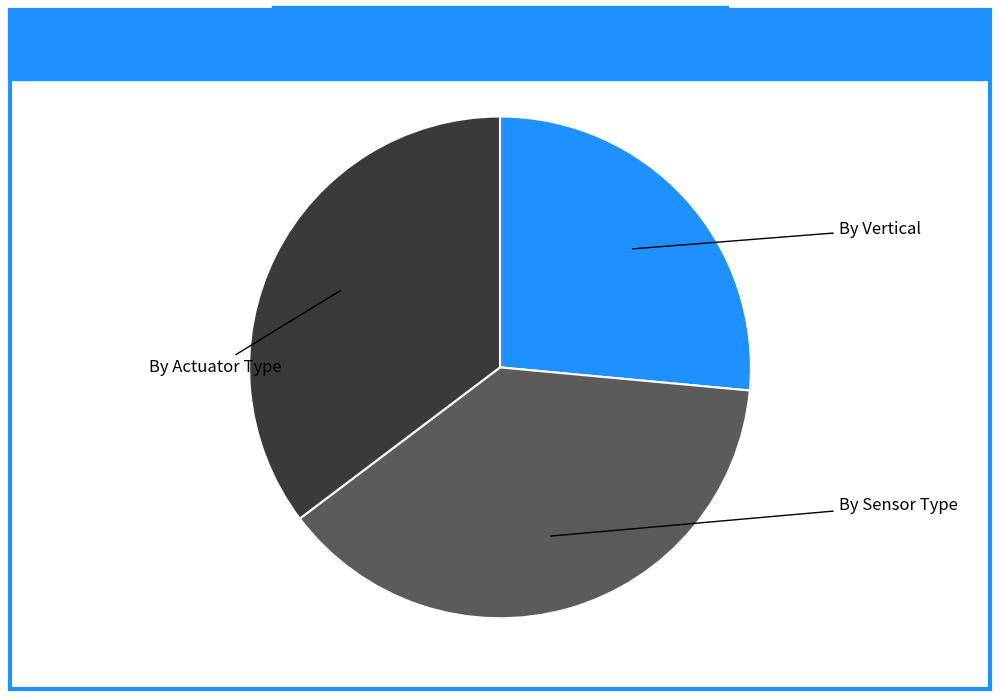

Combined, do By Sensor Type and By Vertical account for over 50%?

Yes